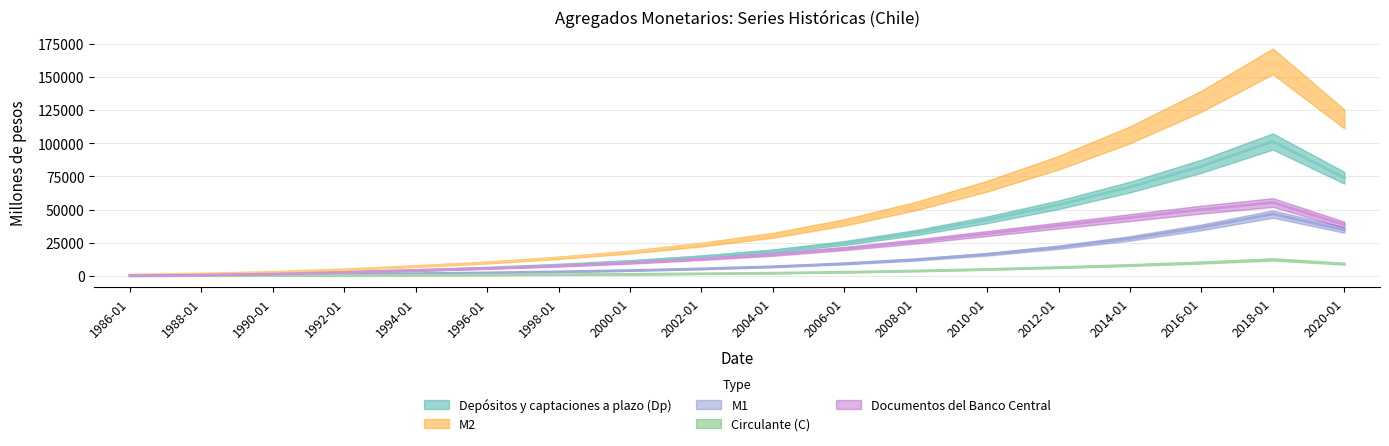

Is it true that Documentos del Banco Central equals 24338 at 2004-01?

False